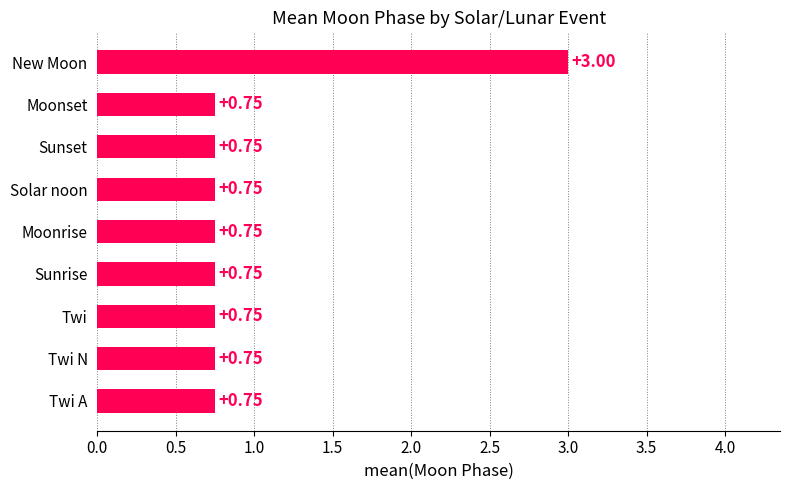

At which category does the chart reach its peak across all series?

New Moon